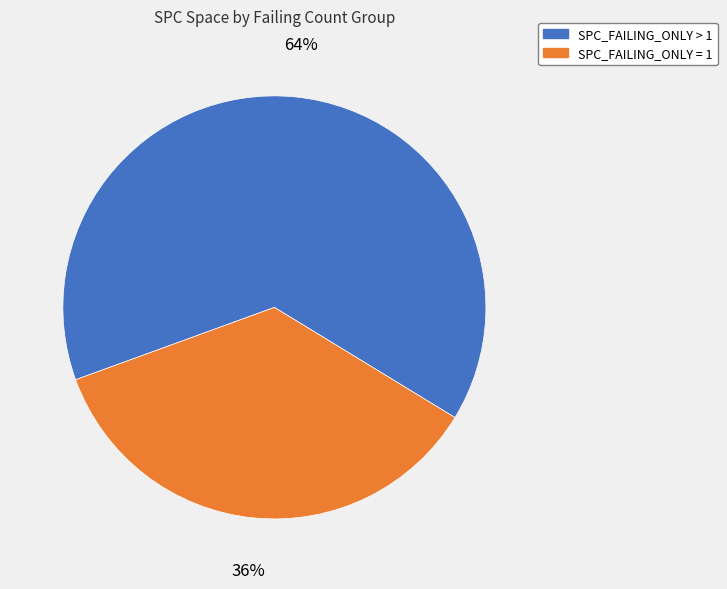

Is there any slice that represents more than half of the pie?

Yes